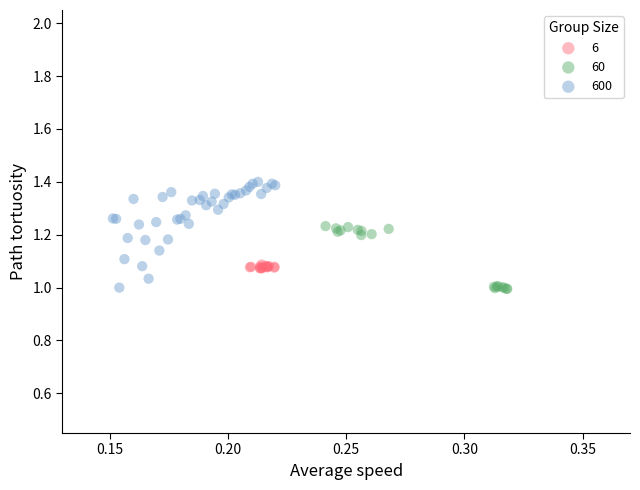

Which series reaches the maximum Y coordinate?

600